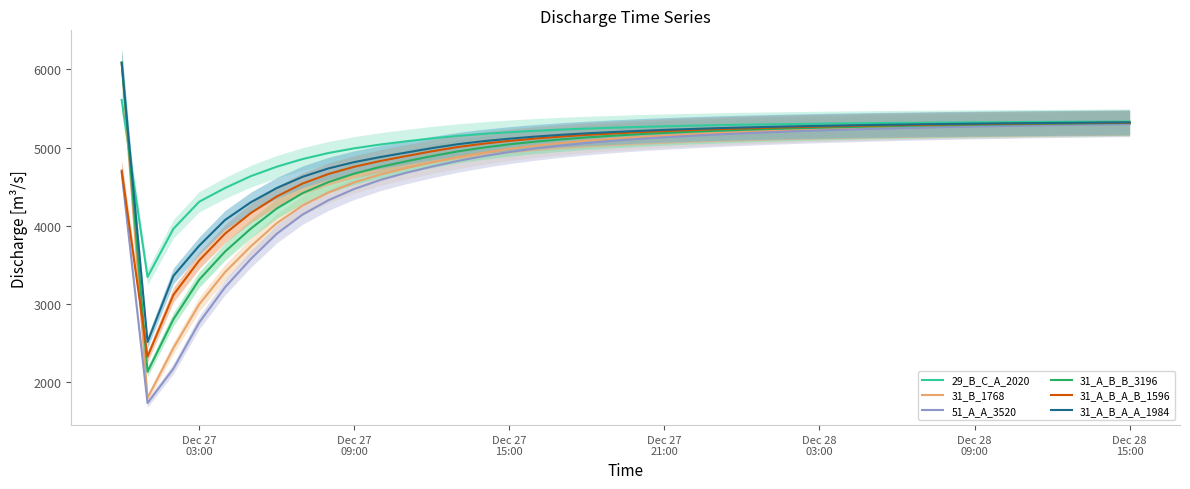

What is the minimum value for 31_A_B_A_B_1596?

2327.5